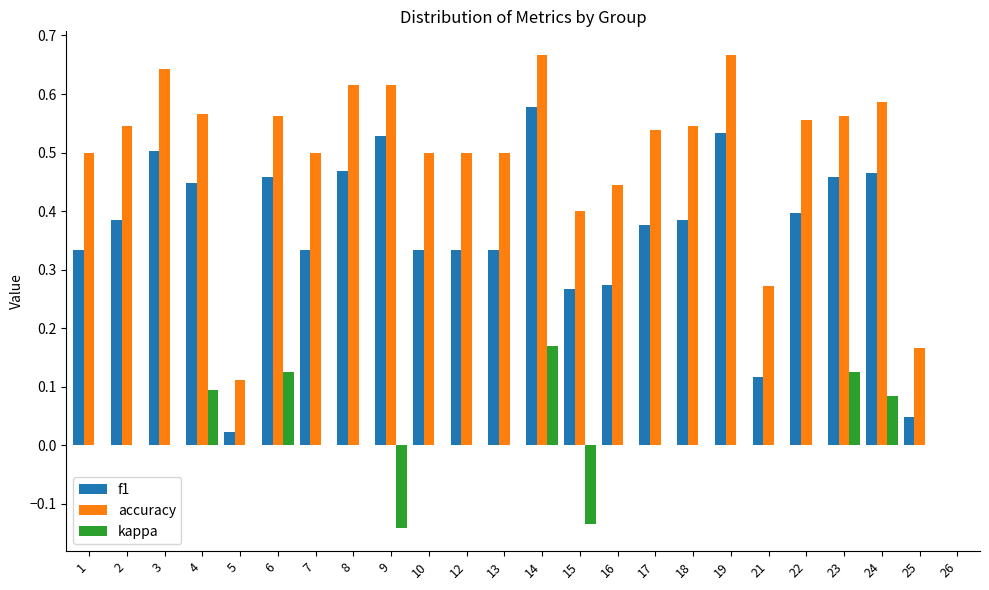

Is the value of accuracy at 19 greater than the value of kappa at 23?

Yes